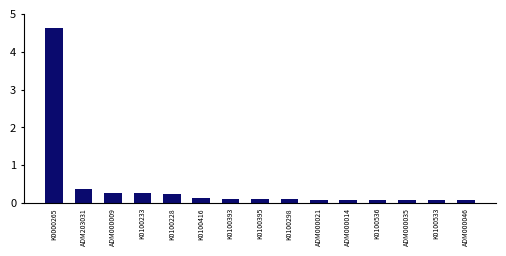

Approximately how many times larger is the value at K0000265 compared to K0100228?

18.6